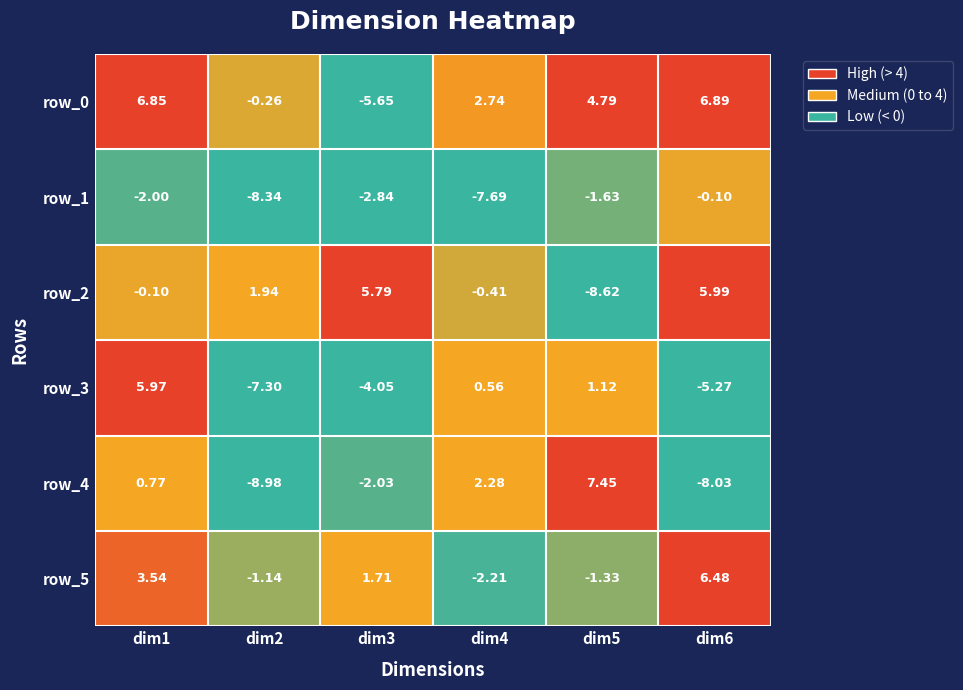

Where does the row_0 series first go above 4?

dim1